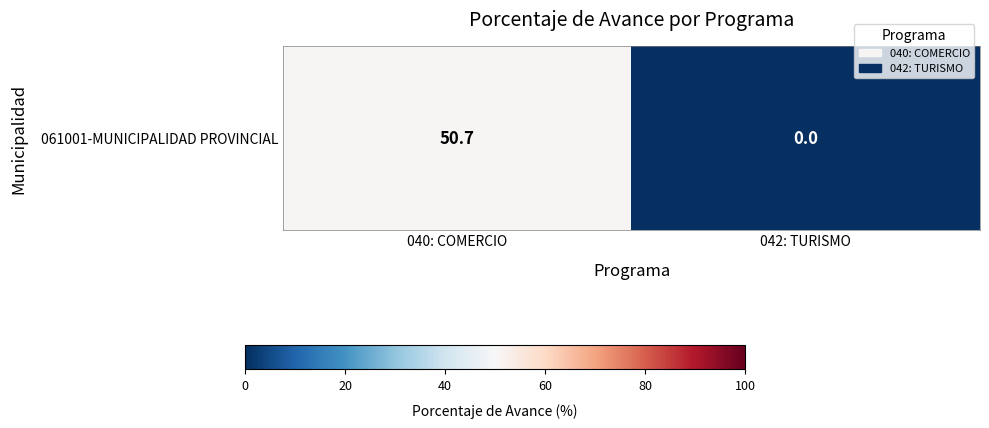

Is it true that the value at 042: TURISMO is 25.1?

False